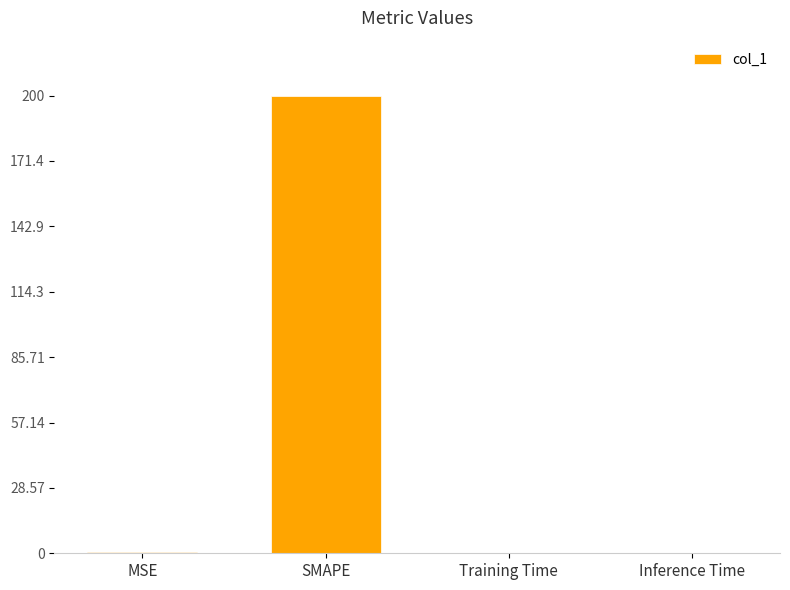

Which category has the highest value across all series?

SMAPE